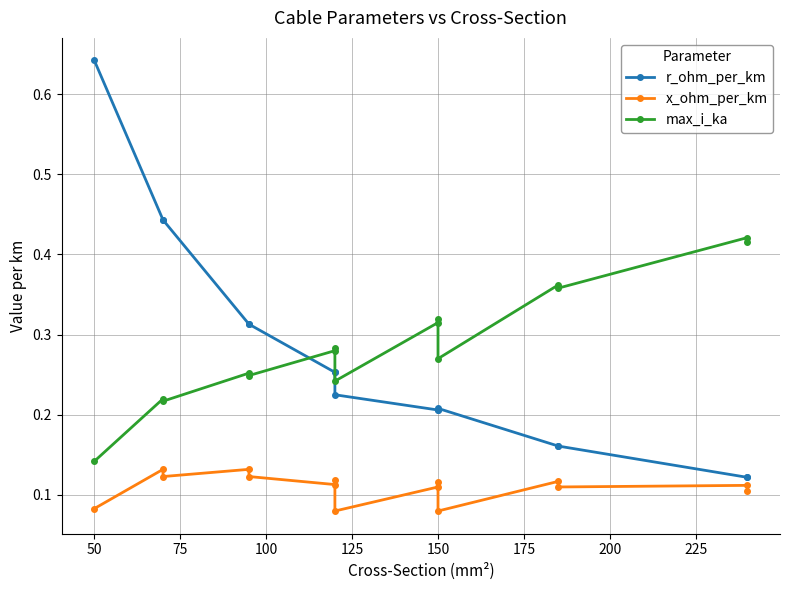

Reading right to left, extract all data points from this chart.

r_ohm_per_km: 0.1	0.1	0.2	0.2	0.2	0.2	0.2	0.2	0.3	0.3	0.3	0.3	0.4	0.4	0.6
x_ohm_per_km: 0.1	0.1	0.1	0.1	0.1	0.1	0.1	0.1	0.1	0.1	0.1	0.1	0.1	0.1	0.1
max_i_ka: 0.4	0.4	0.4	0.4	0.3	0.3	0.3	0.2	0.3	0.3	0.2	0.3	0.2	0.2	0.1